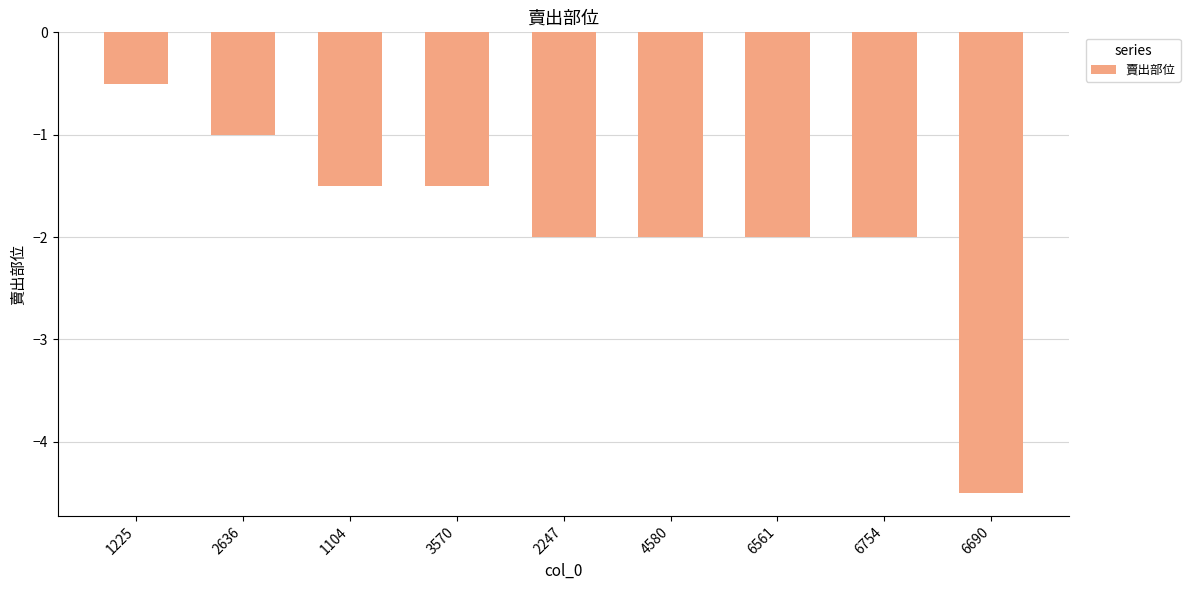

Is it true that the value at 1104 is -1.5?

True